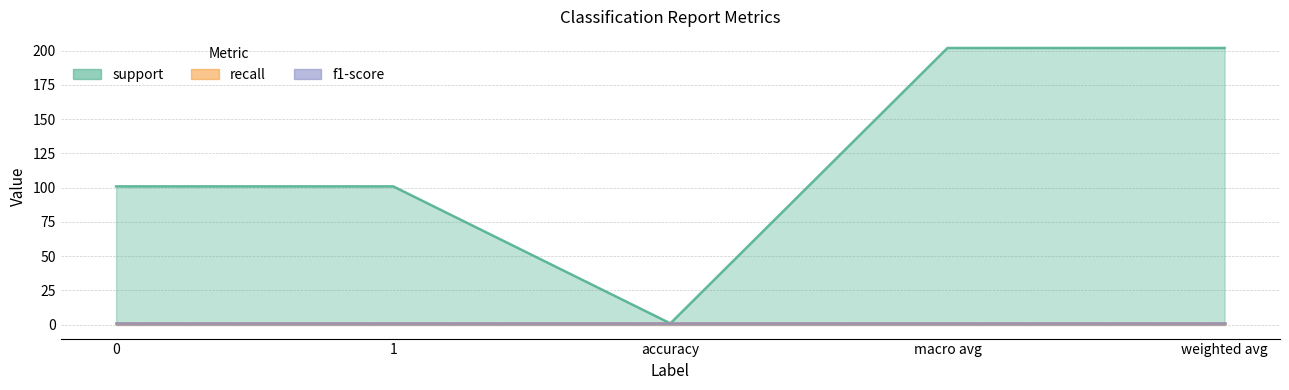

Which series has the widest spread of values?

support